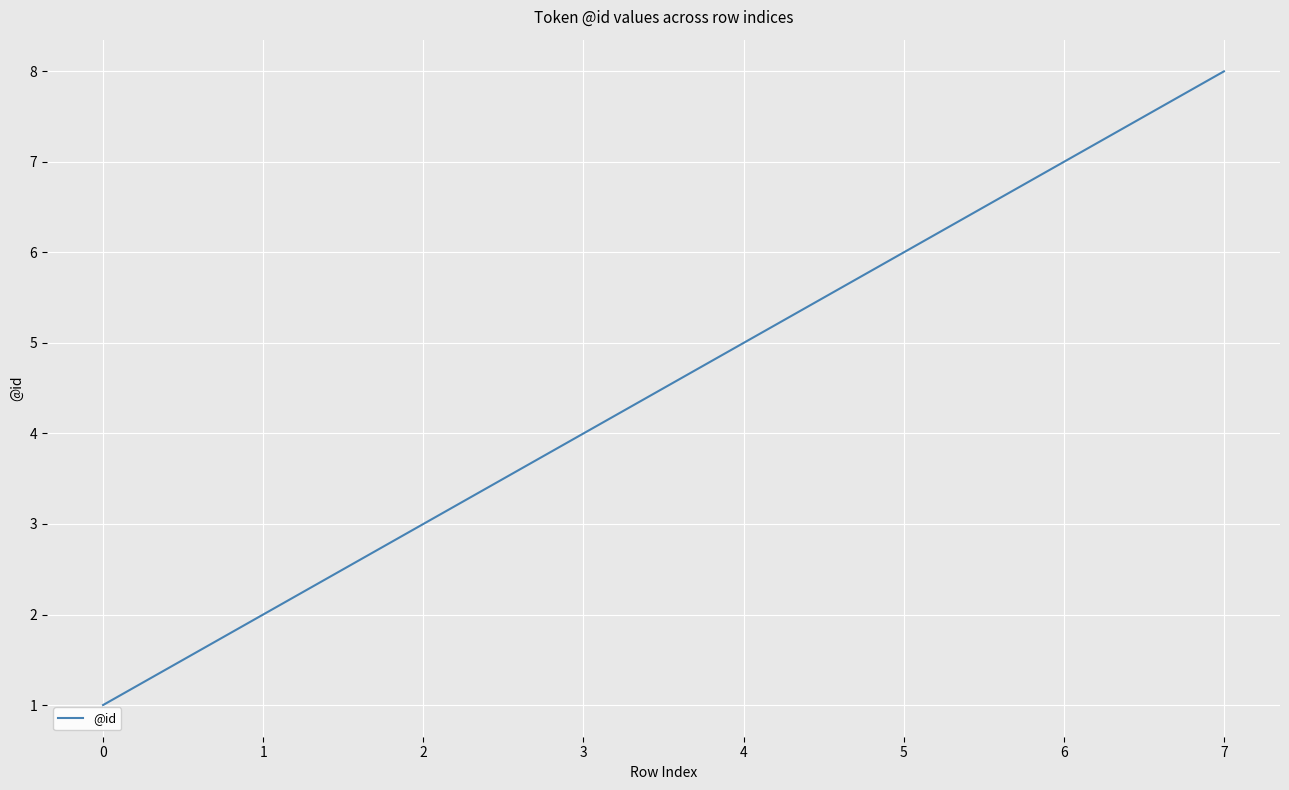

Where is the data nearest to the value 4?

3